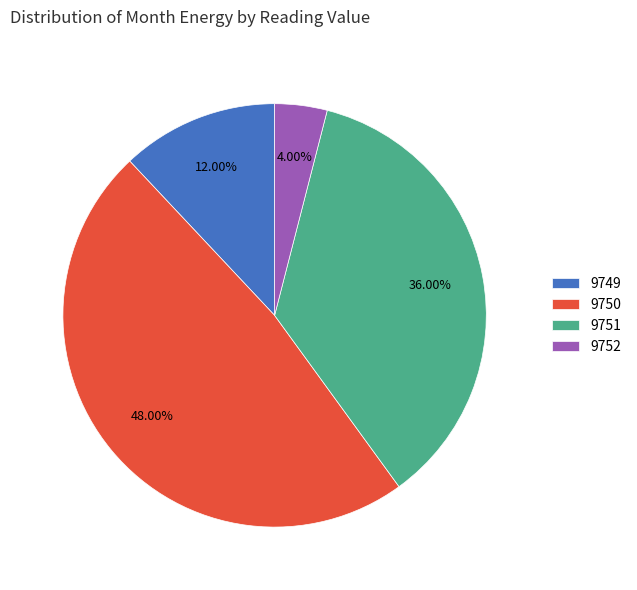

Does any single category account for the majority?

No